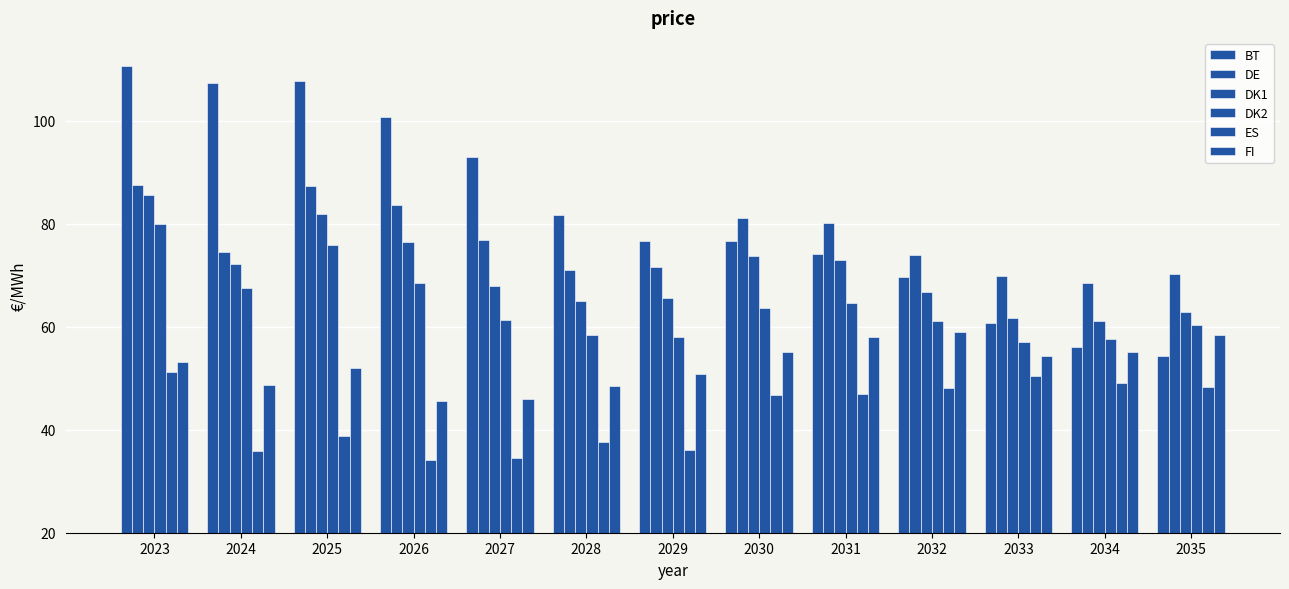

How many bars are there in total?

78